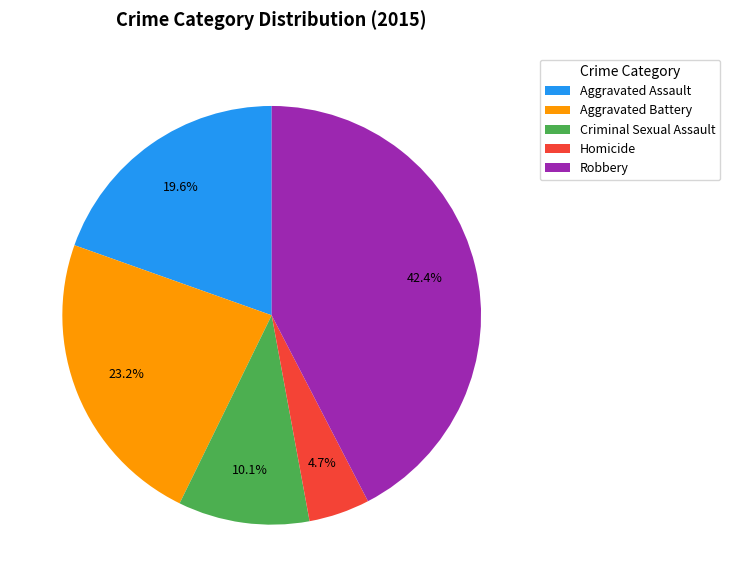

What percentage is NOT represented by Robbery?

57.6%